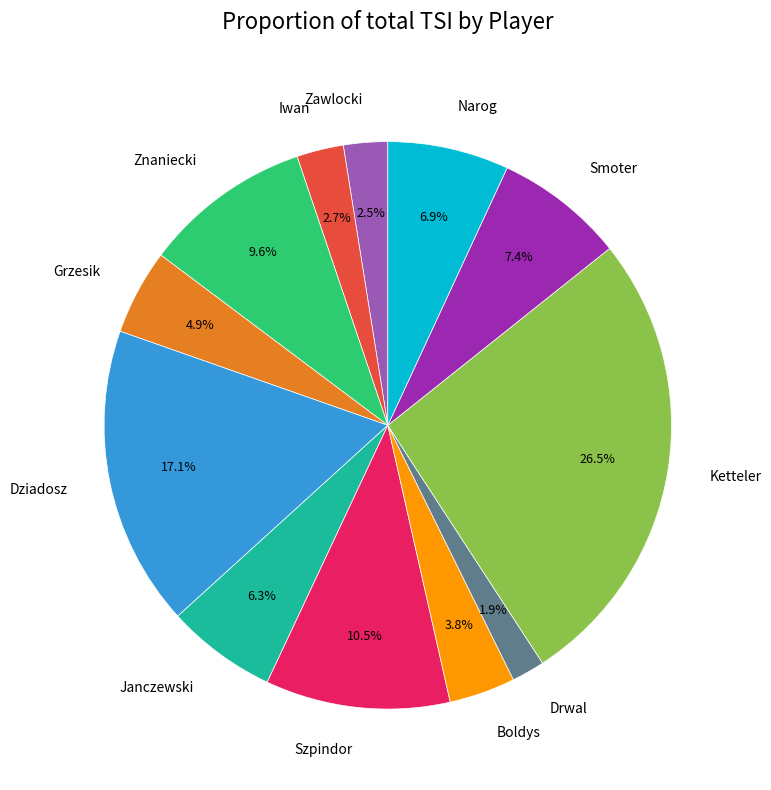

Does any single category account for the majority?

No